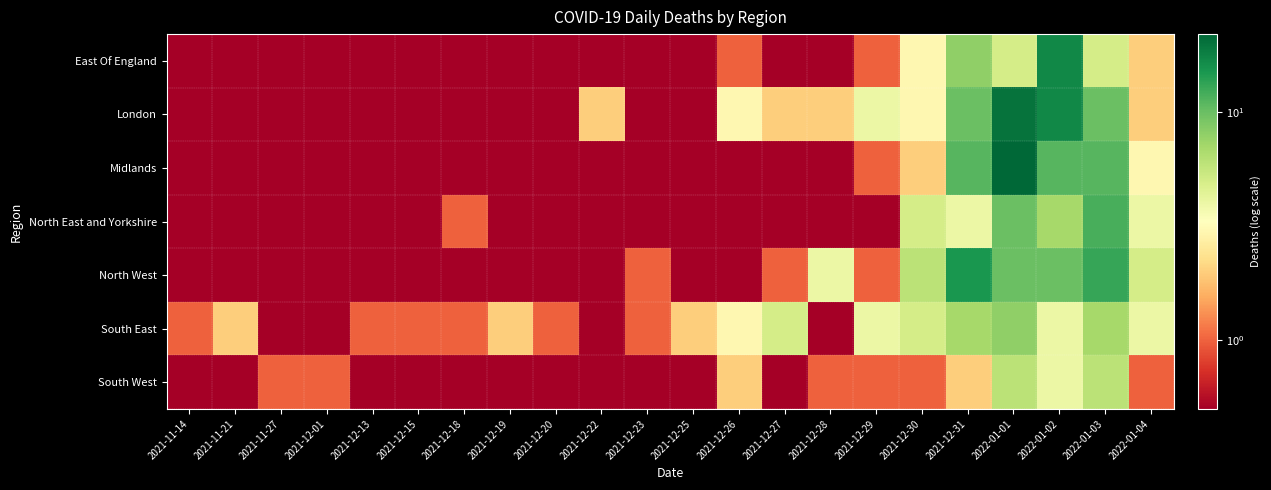

Reading left to right, what are all the values shown in this chart?

East Of England: 2021-11-14=0.1	2021-11-21=0.1	2021-11-27=0.1	2021-12-01=0.1	2021-12-13=0.1	2021-12-15=0.1	2021-12-18=0.1	2021-12-19=0.1	2021-12-20=0.1	2021-12-22=0.1	2021-12-23=0.1	2021-12-25=0.1	2021-12-26=1.0	2021-12-27=0.1	2021-12-28=0.1	2021-12-29=1.0	2021-12-30=3.0	2021-12-31=8.0	2022-01-01=5.0	2022-01-02=17.0	2022-01-03=5.0	2022-01-04=2.0
London: 2021-11-14=0.1	2021-11-21=0.1	2021-11-27=0.1	2021-12-01=0.1	2021-12-13=0.1	2021-12-15=0.1	2021-12-18=0.1	2021-12-19=0.1	2021-12-20=0.1	2021-12-22=2.0	2021-12-23=0.1	2021-12-25=0.1	2021-12-26=3.0	2021-12-27=2.0	2021-12-28=2.0	2021-12-29=4.0	2021-12-30=3.0	2021-12-31=10.0	2022-01-01=20.0	2022-01-02=17.0	2022-01-03=10.0	2022-01-04=2.0
Midlands: 2021-11-14=0.1	2021-11-21=0.1	2021-11-27=0.1	2021-12-01=0.1	2021-12-13=0.1	2021-12-15=0.1	2021-12-18=0.1	2021-12-19=0.1	2021-12-20=0.1	2021-12-22=0.1	2021-12-23=0.1	2021-12-25=0.1	2021-12-26=0.1	2021-12-27=0.1	2021-12-28=0.1	2021-12-29=1.0	2021-12-30=2.0	2021-12-31=11.0	2022-01-01=22.0	2022-01-02=11.0	2022-01-03=11.0	2022-01-04=3.0
North East and Yorkshire: 2021-11-14=0.1	2021-11-21=0.1	2021-11-27=0.1	2021-12-01=0.1	2021-12-13=0.1	2021-12-15=0.1	2021-12-18=1.0	2021-12-19=0.1	2021-12-20=0.1	2021-12-22=0.1	2021-12-23=0.1	2021-12-25=0.1	2021-12-26=0.1	2021-12-27=0.1	2021-12-28=0.1	2021-12-29=0.1	2021-12-30=5.0	2021-12-31=4.0	2022-01-01=10.0	2022-01-02=7.0	2022-01-03=12.0	2022-01-04=4.0
North West: 2021-11-14=0.1	2021-11-21=0.1	2021-11-27=0.1	2021-12-01=0.1	2021-12-13=0.1	2021-12-15=0.1	2021-12-18=0.1	2021-12-19=0.1	2021-12-20=0.1	2021-12-22=0.1	2021-12-23=1.0	2021-12-25=0.1	2021-12-26=0.1	2021-12-27=1.0	2021-12-28=4.0	2021-12-29=1.0	2021-12-30=6.0	2021-12-31=15.0	2022-01-01=10.0	2022-01-02=10.0	2022-01-03=13.0	2022-01-04=5.0
South East: 2021-11-14=1.0	2021-11-21=2.0	2021-11-27=0.1	2021-12-01=0.1	2021-12-13=1.0	2021-12-15=1.0	2021-12-18=1.0	2021-12-19=2.0	2021-12-20=1.0	2021-12-22=0.1	2021-12-23=1.0	2021-12-25=2.0	2021-12-26=3.0	2021-12-27=5.0	2021-12-28=0.1	2021-12-29=4.0	2021-12-30=5.0	2021-12-31=7.0	2022-01-01=8.0	2022-01-02=4.0	2022-01-03=7.0	2022-01-04=4.0
South West: 2021-11-14=0.1	2021-11-21=0.1	2021-11-27=1.0	2021-12-01=1.0	2021-12-13=0.1	2021-12-15=0.1	2021-12-18=0.1	2021-12-19=0.1	2021-12-20=0.1	2021-12-22=0.1	2021-12-23=0.1	2021-12-25=0.1	2021-12-26=2.0	2021-12-27=0.1	2021-12-28=1.0	2021-12-29=1.0	2021-12-30=1.0	2021-12-31=2.0	2022-01-01=6.0	2022-01-02=4.0	2022-01-03=6.0	2022-01-04=1.0